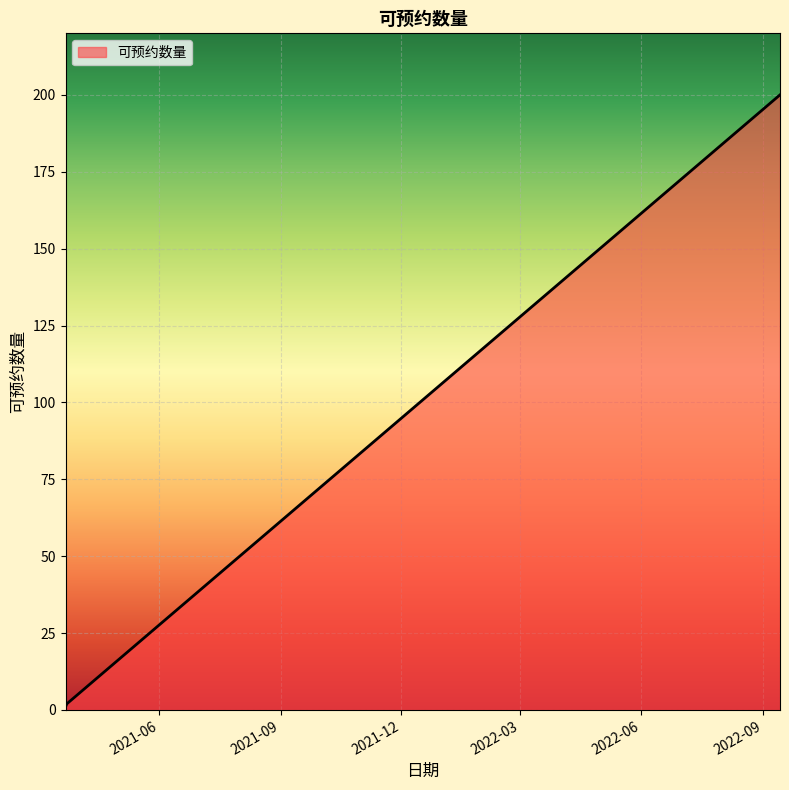

What is the sum of all values?

203